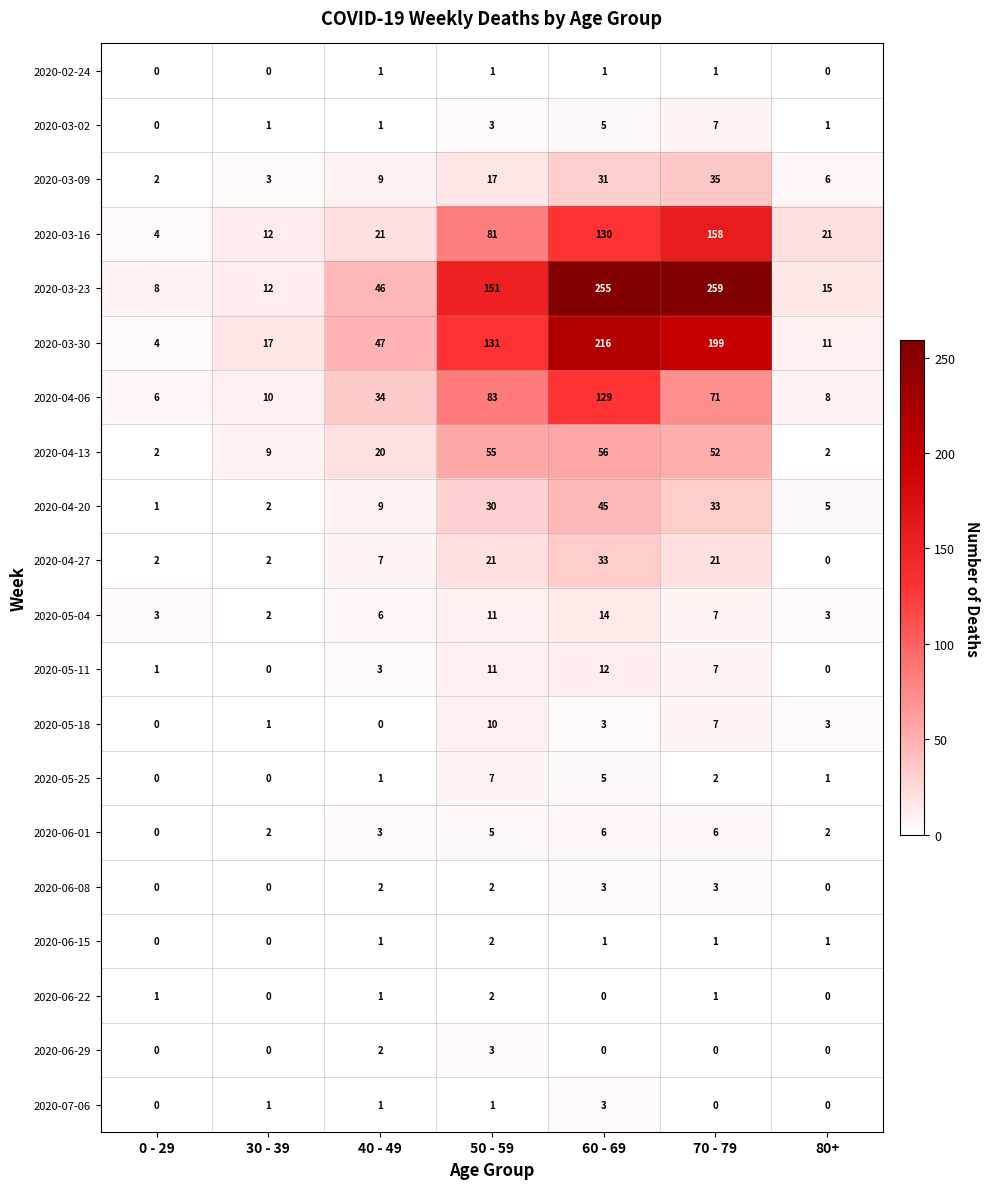

What is the sum of the 2020-03-09 values at 40 - 49 and 70 - 79?

44